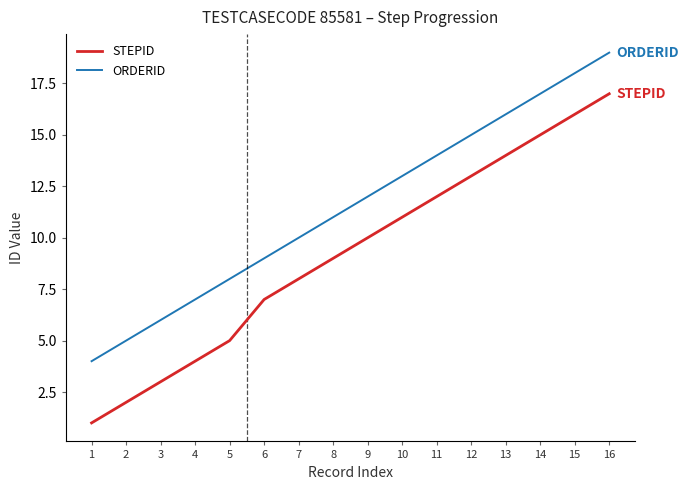

The STEPID series shows 24 at 13. True or false?

False